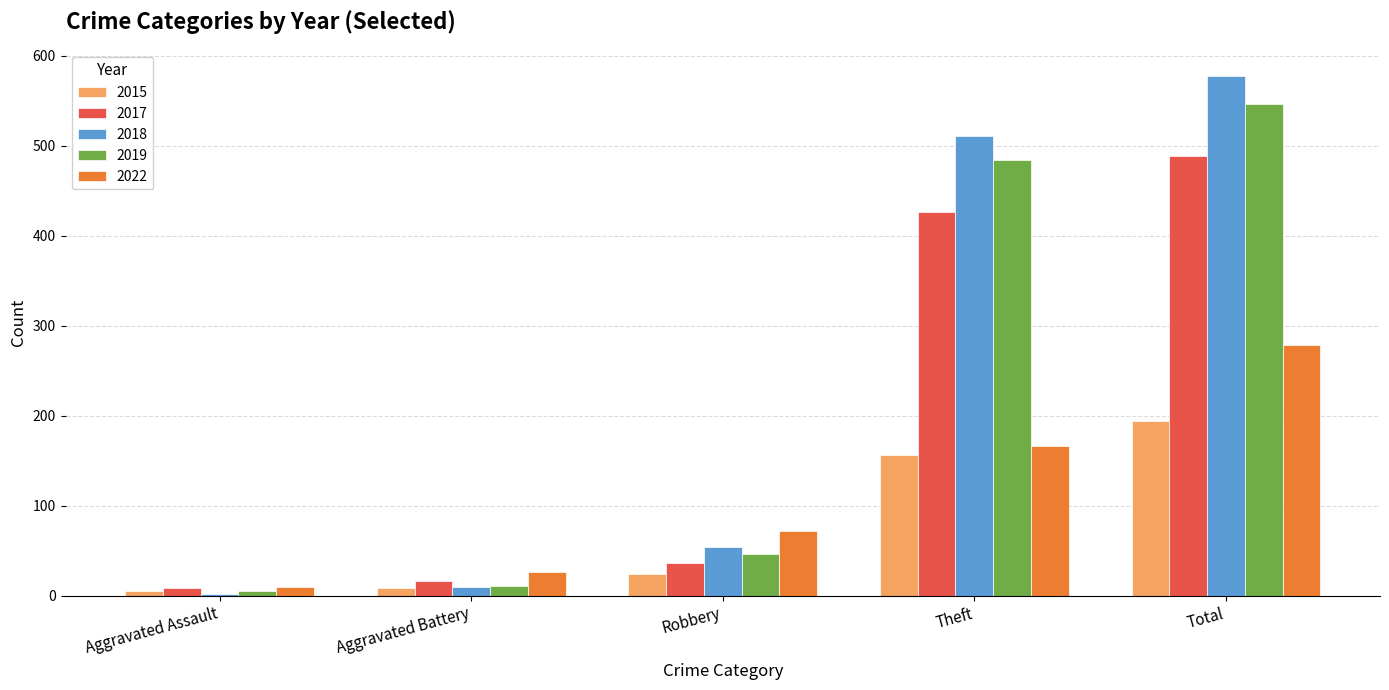

Is the value of 2022 at Total greater than the value of 2019 at Robbery?

Yes